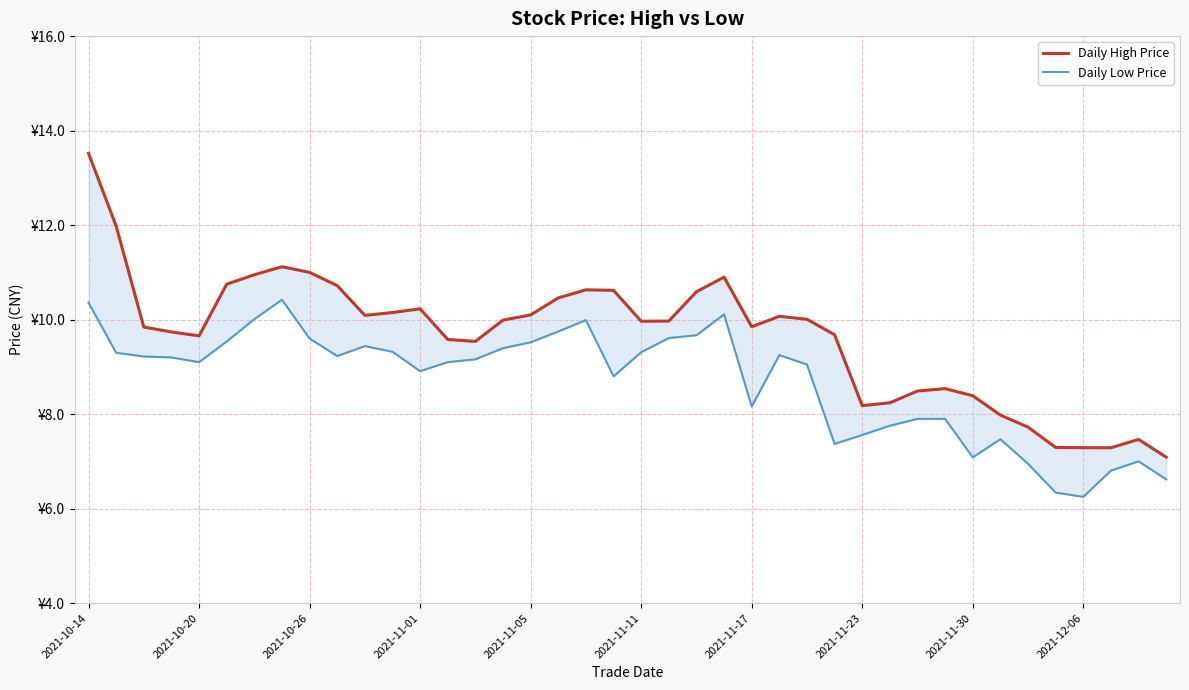

True or false: Daily High Price and Daily Low Price intersect in this chart.

False